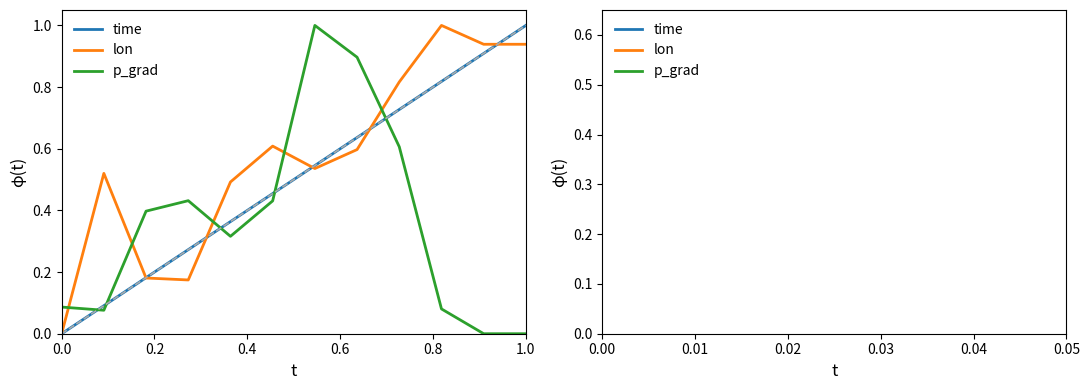

List the series in order of their overall mean, highest first.

lon, time, p_grad